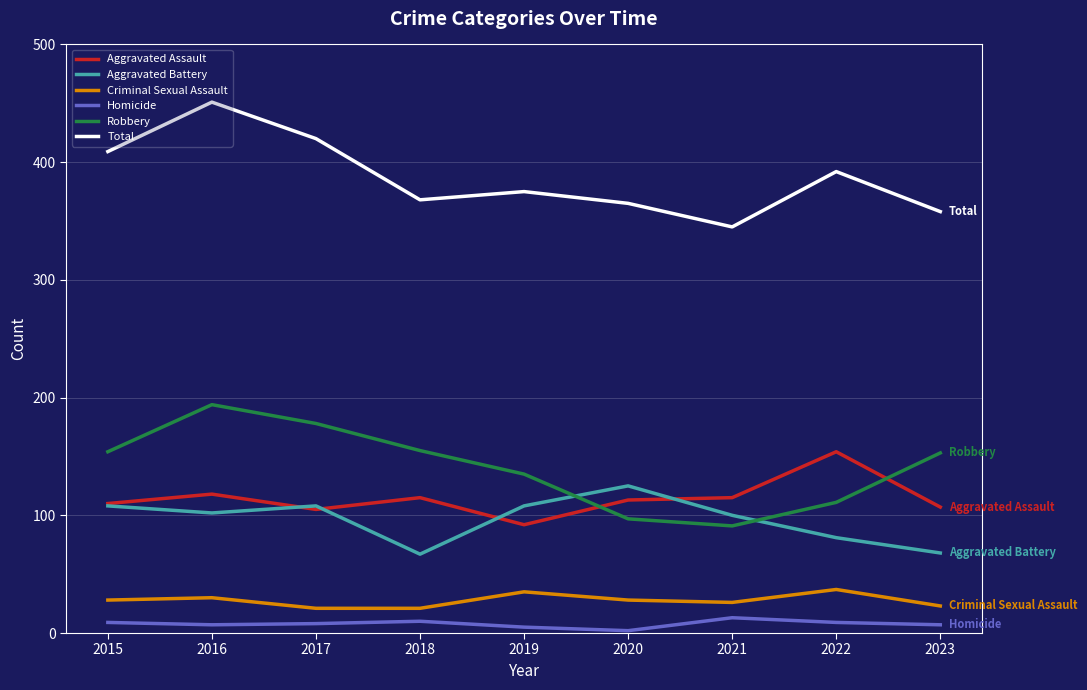

Which series has the largest total across all categories?

Total